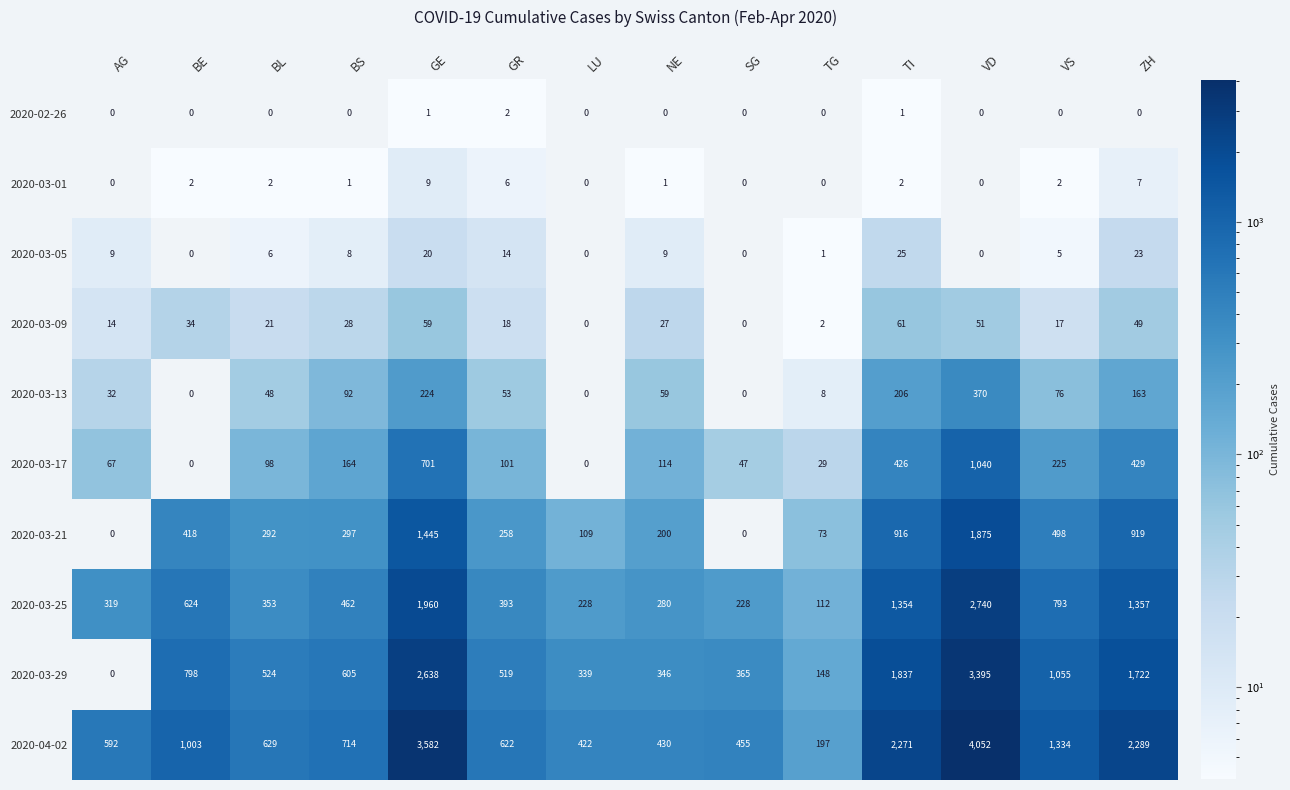

What is the greatest value displayed?

4052